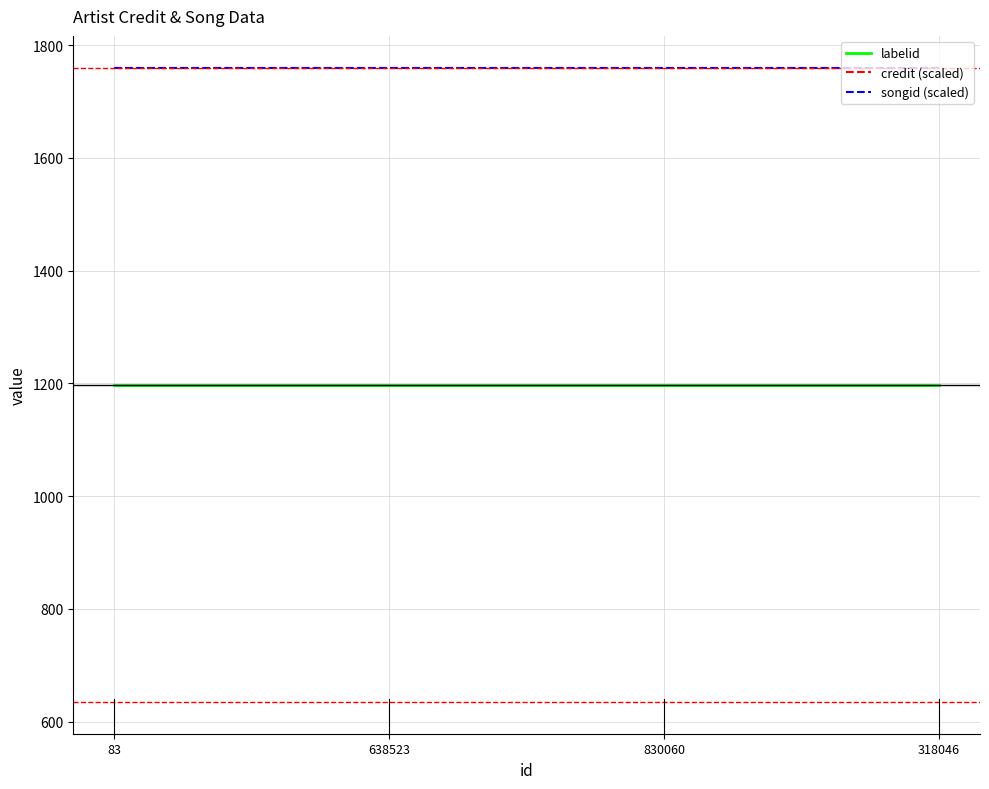

Is it true that credit (scaled) equals 442.9 at 638523?

False